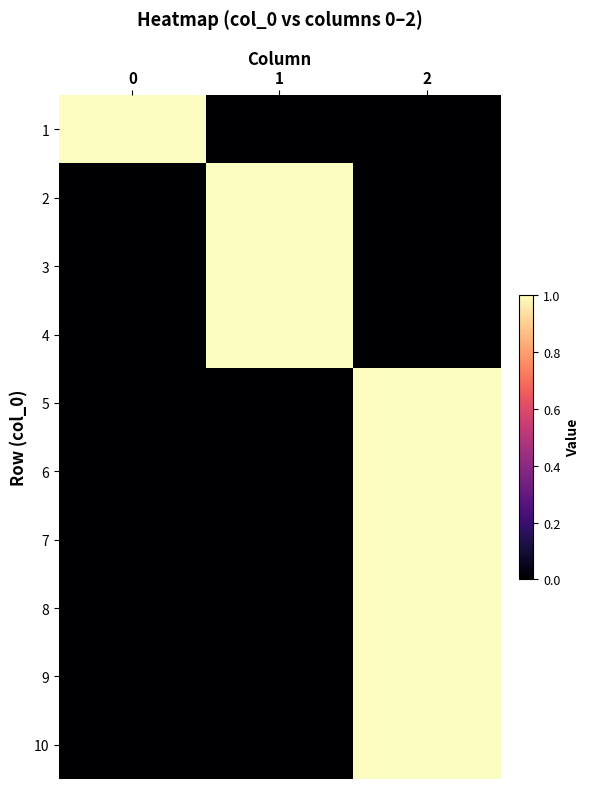

Reading right to left, list all the values displayed in this chart.

1: 2=0	1=0	0=1
2: 2=0	1=1	0=0
3: 2=0	1=1	0=0
4: 2=0	1=1	0=0
5: 2=1	1=0	0=0
6: 2=1	1=0	0=0
7: 2=1	1=0	0=0
8: 2=1	1=0	0=0
9: 2=1	1=0	0=0
10: 2=1	1=0	0=0